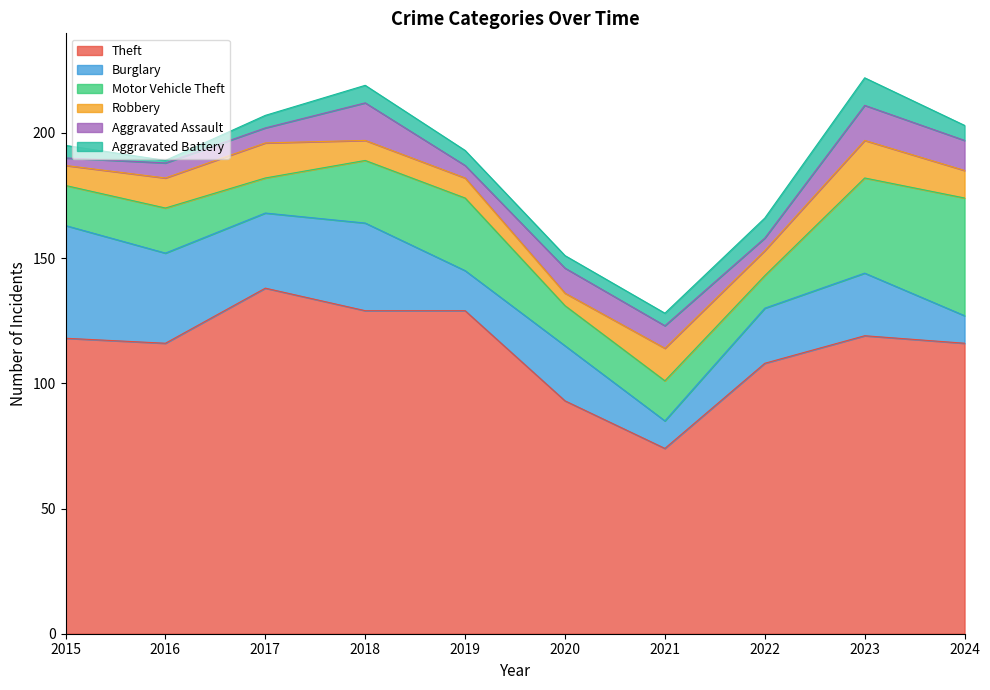

Which series has the largest total across all categories?

Theft